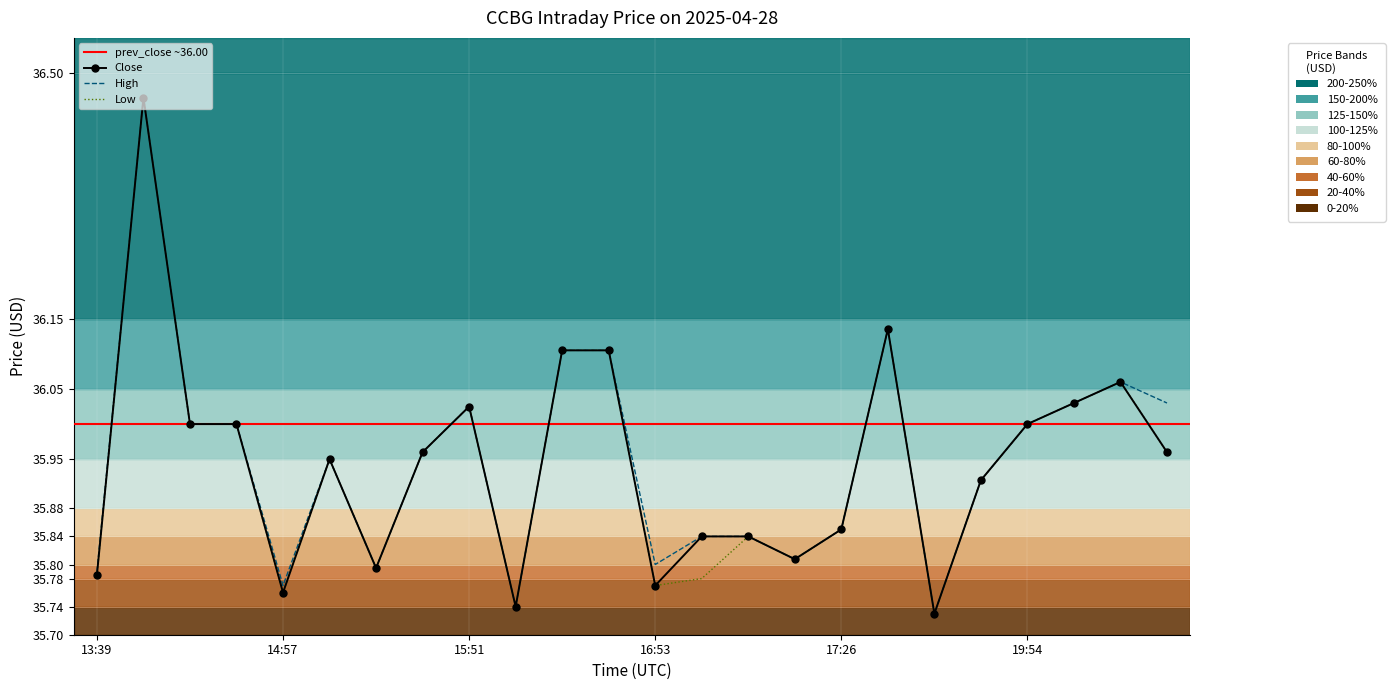

True or false: Close and Low cross at least once.

False